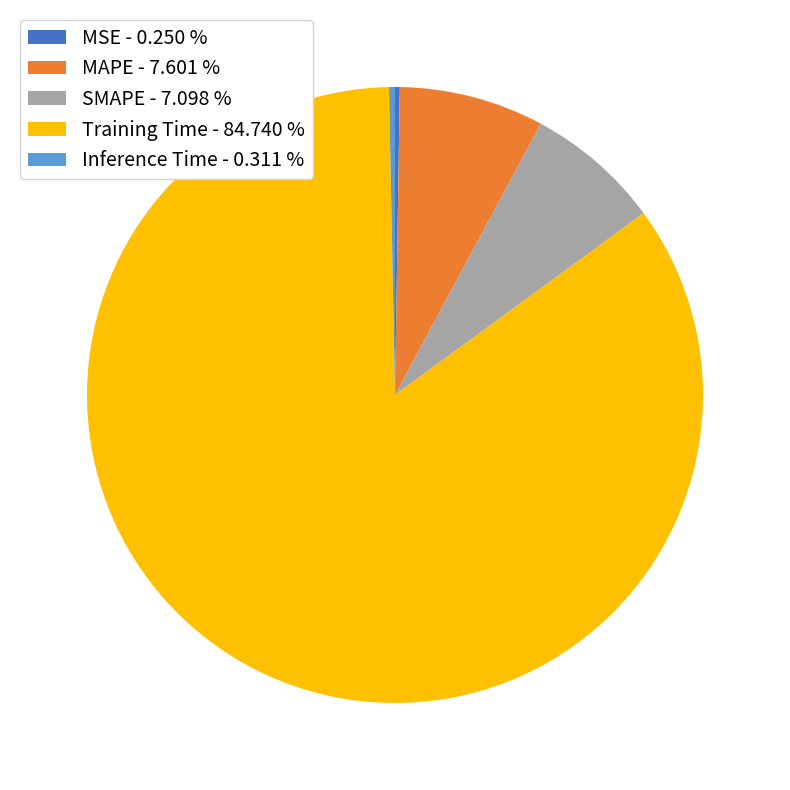

Is there a majority slice in this chart?

Yes